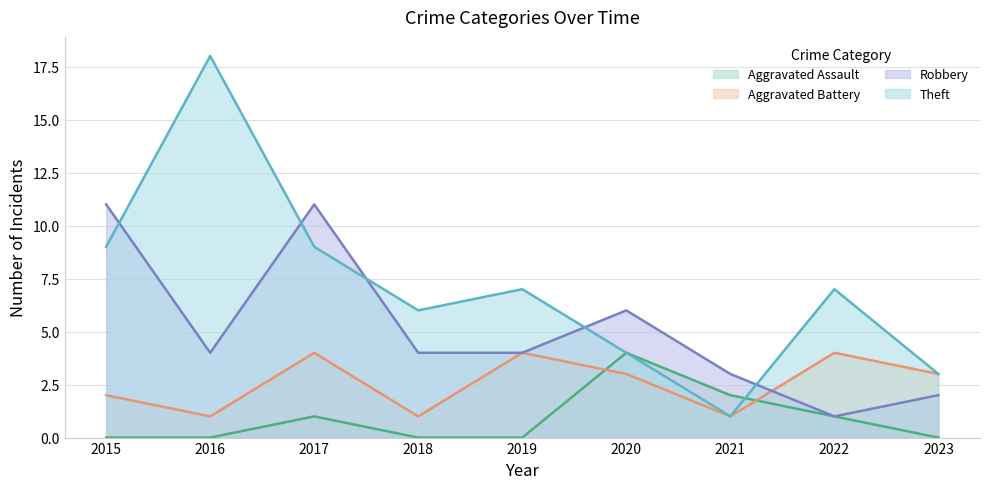

True or false: Aggravated Battery and Theft cross at least once.

False